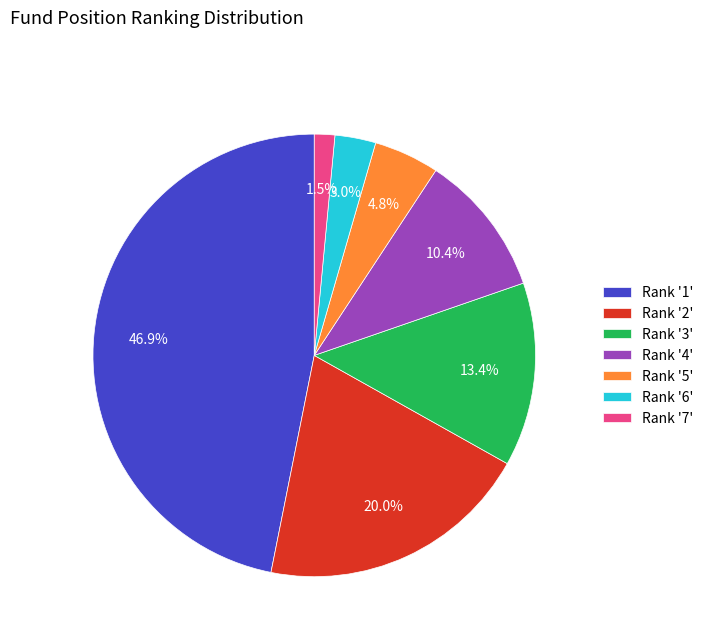

Is there a majority slice in this chart?

No